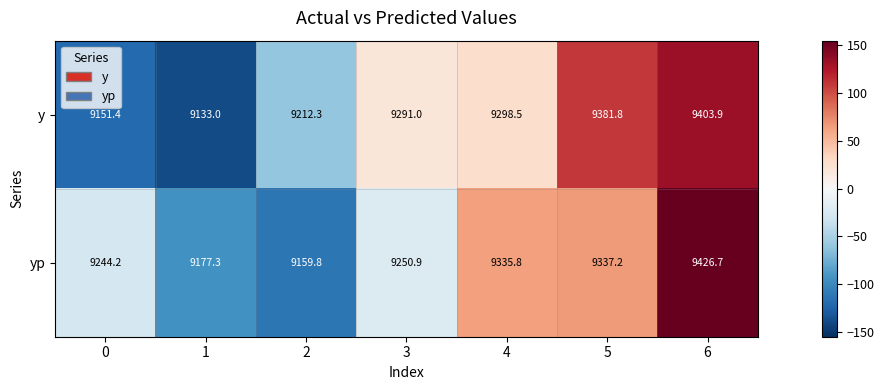

Reading left to right, list all the values displayed in this chart.

y: 0=9151.4	1=9133.0	2=9212.3	3=9291.0	4=9298.5	5=9381.8	6=9403.9
yp: 0=9244.2	1=9177.3	2=9159.8	3=9250.9	4=9335.8	5=9337.2	6=9426.7